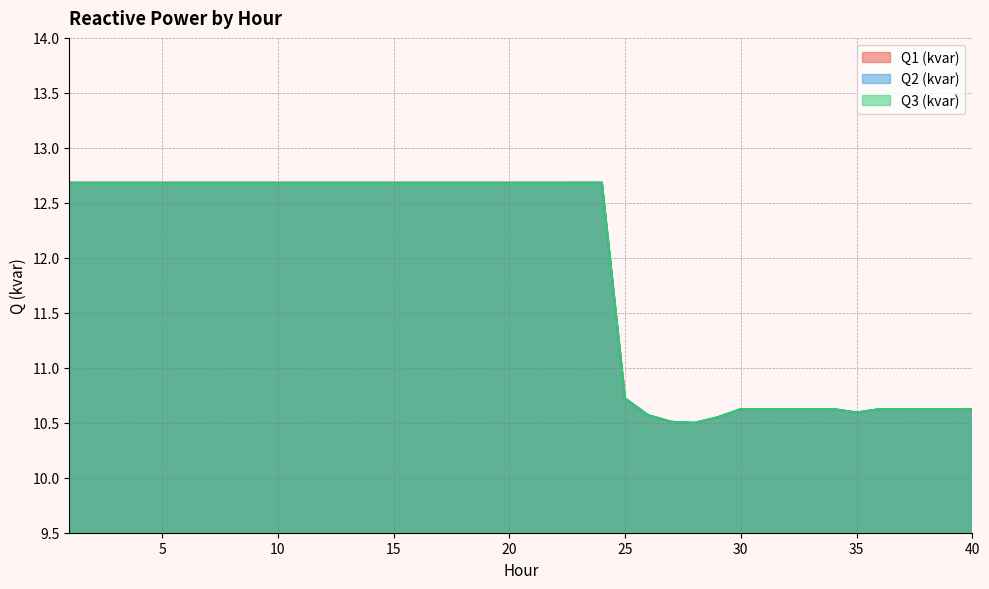

What is the value of the Q1 (kvar) point at the 38th from the left?

10.6